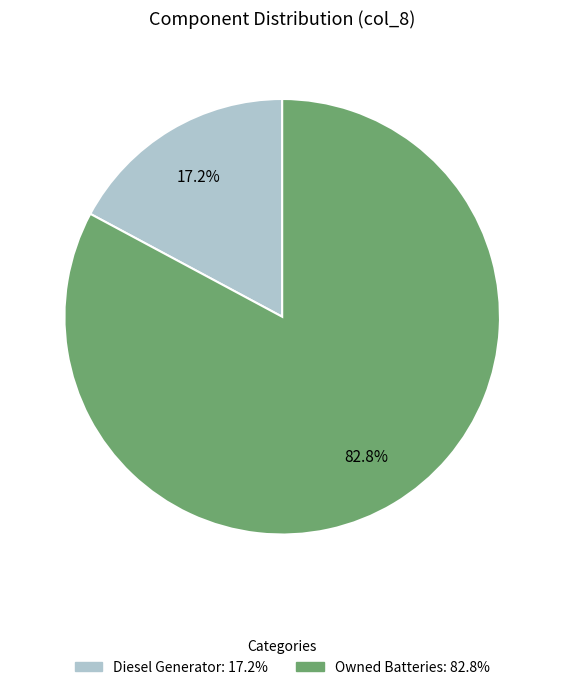

Does any single category account for the majority?

Yes